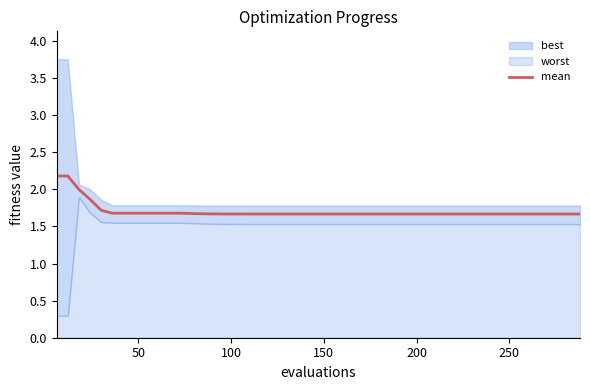

What is the highest value of the mean series?

2.2